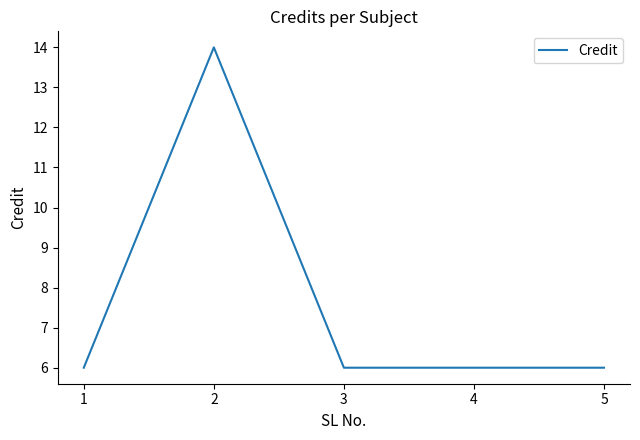

What is the change in value from 1 to 2?

+8